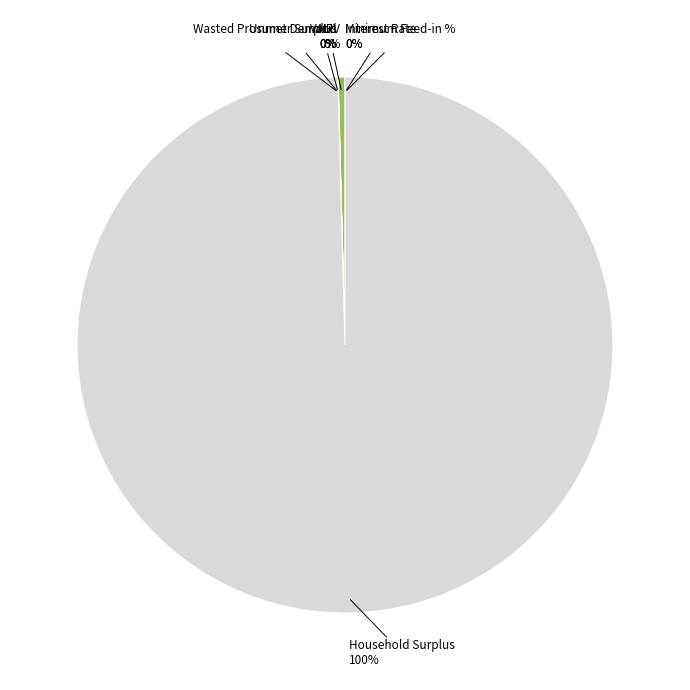

Is Household Surplus the majority of the pie?

Yes